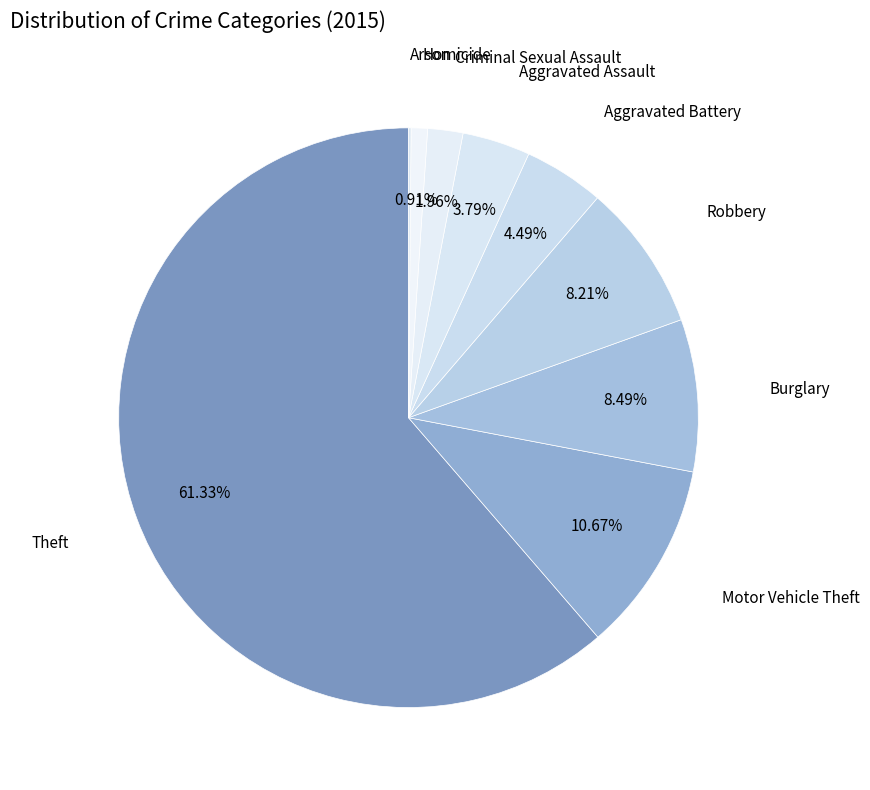

Count the number of slices in the pie.

9